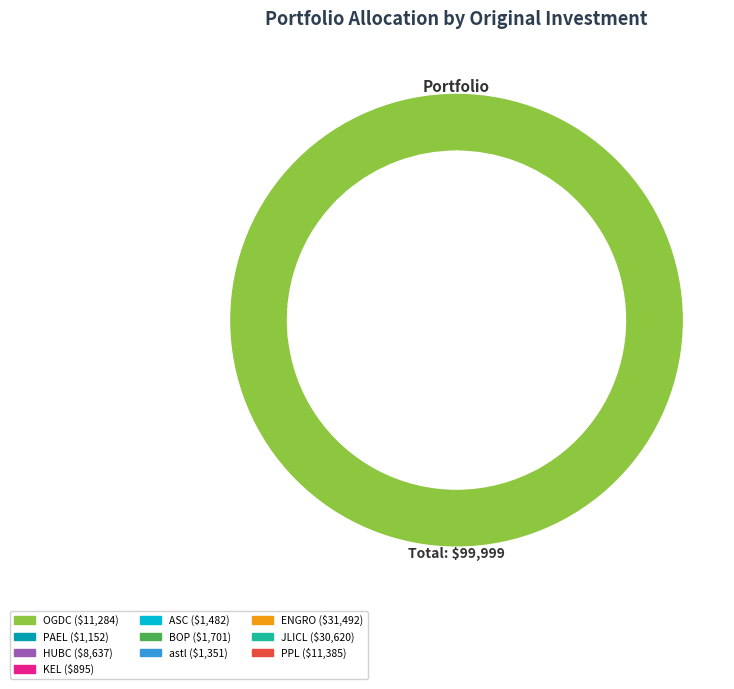

What percentage is the BOP slice, to the nearest percent?

2%